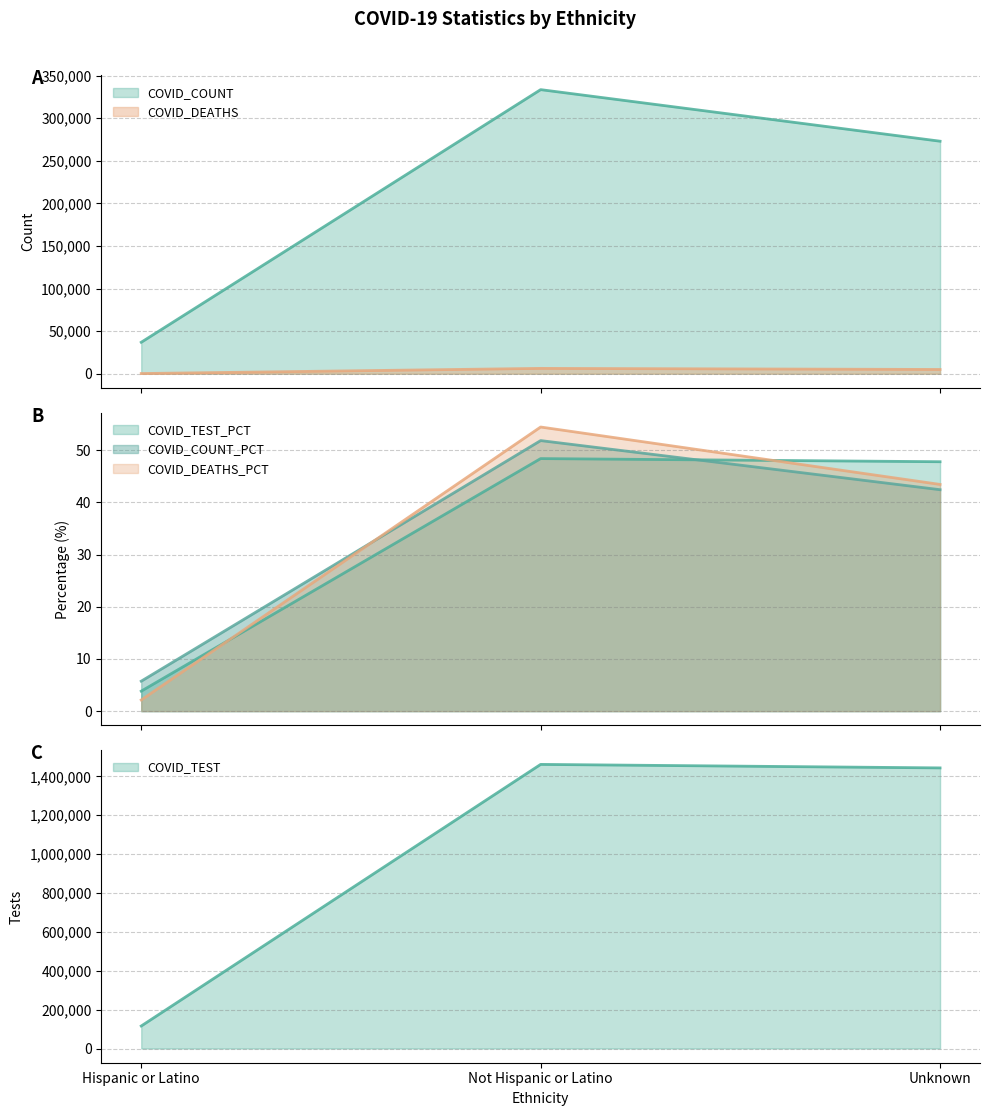

Does the chart display data point markers on the line(s)?

No